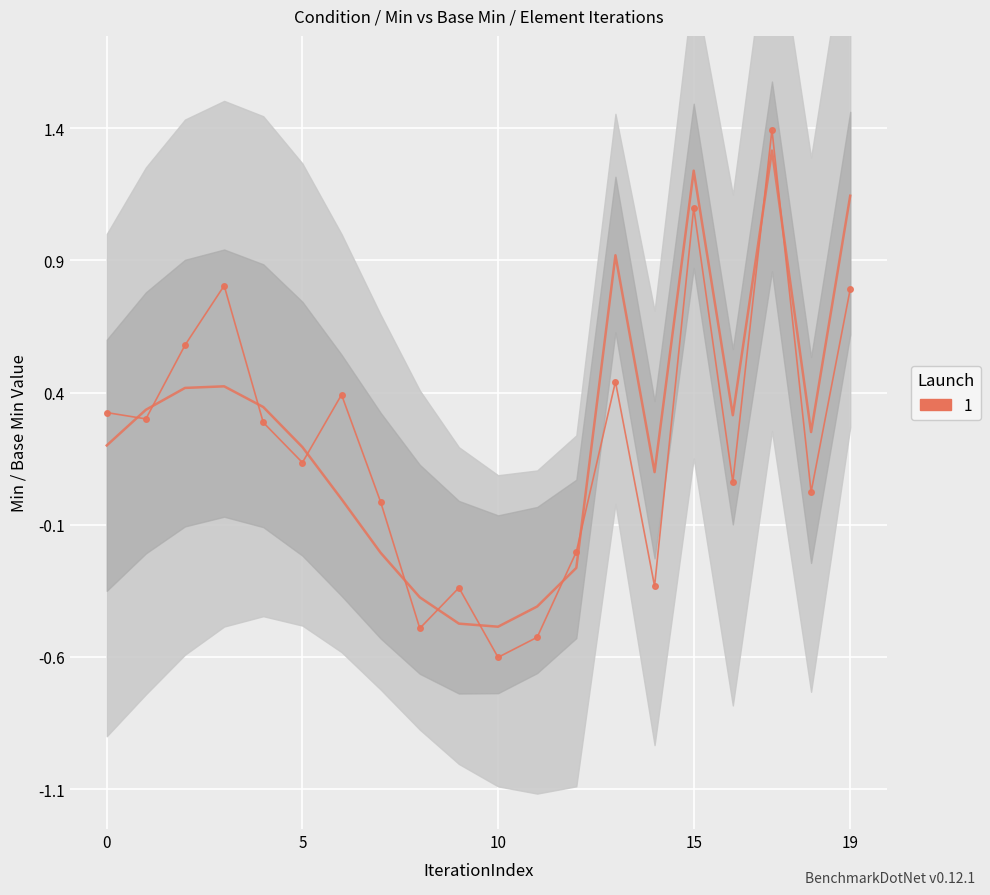

Is it true that Base Min equals 0.1 at 5?

False